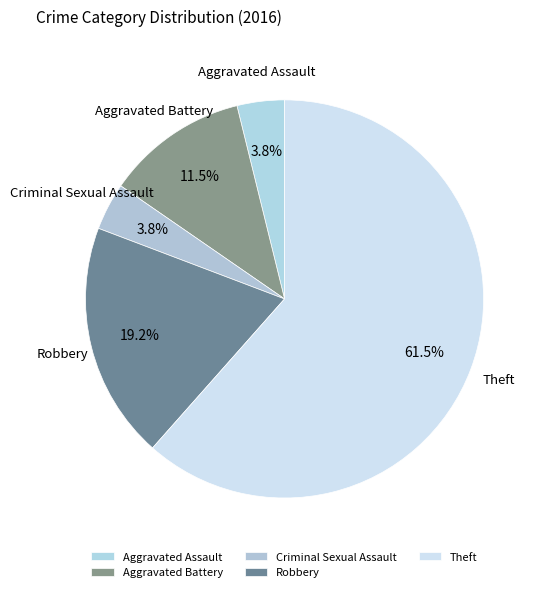

Which slice represents more than half of the pie?

Theft